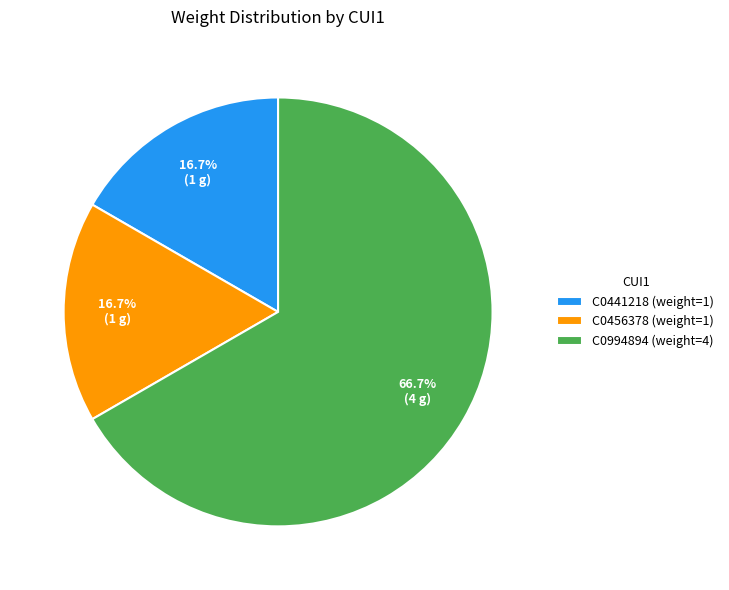

Approximately how many times larger is the value at C0994894 (weight=4) compared to C0441218 (weight=1)?

4.0